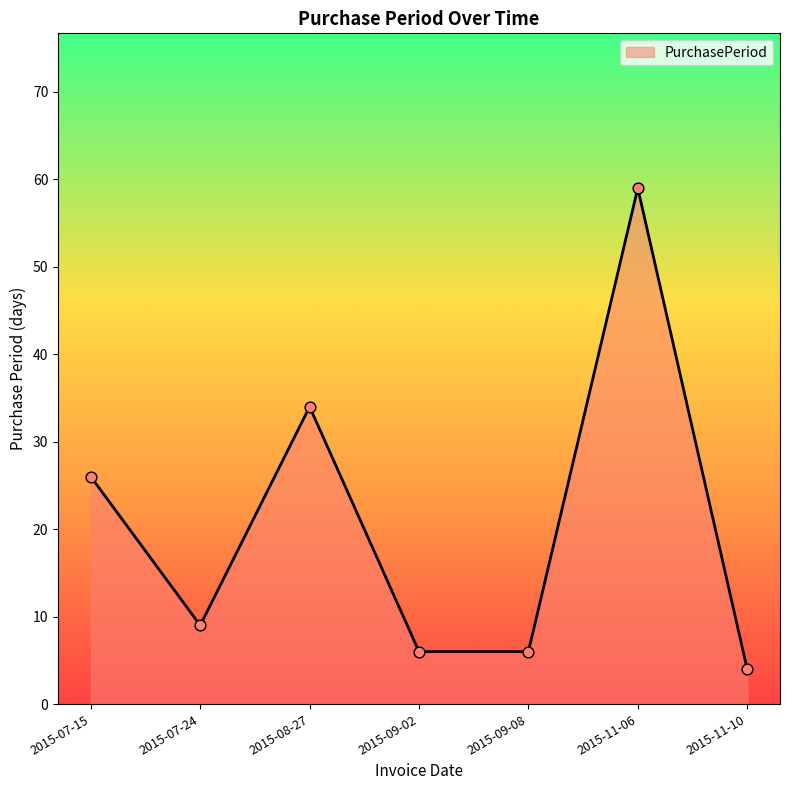

Which has a higher value, 2015-08-27 or 2015-07-15?

2015-08-27